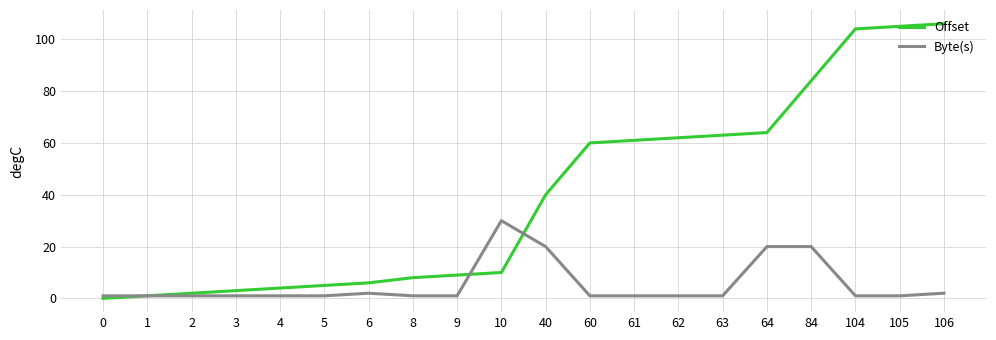

Rank the series by their average value, from highest to lowest.

Offset, Byte(s)